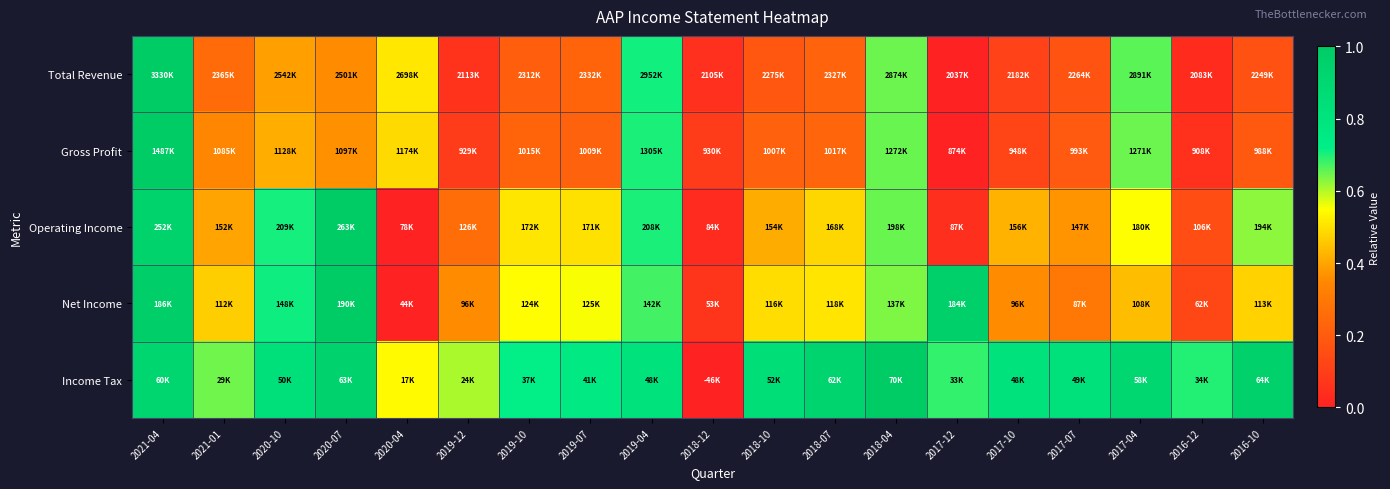

Which series has the largest range (max minus min)?

Total Revenue